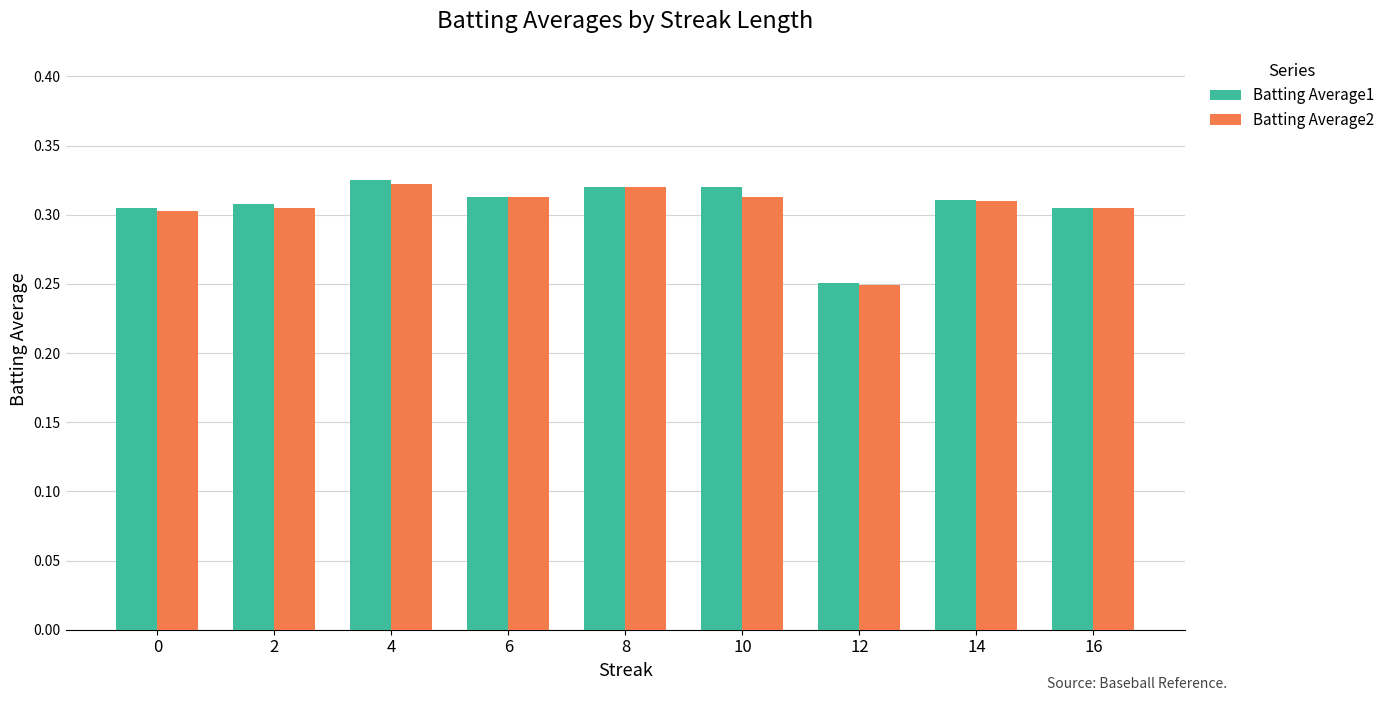

How many Batting Average2 values are between 0 and 1?

9